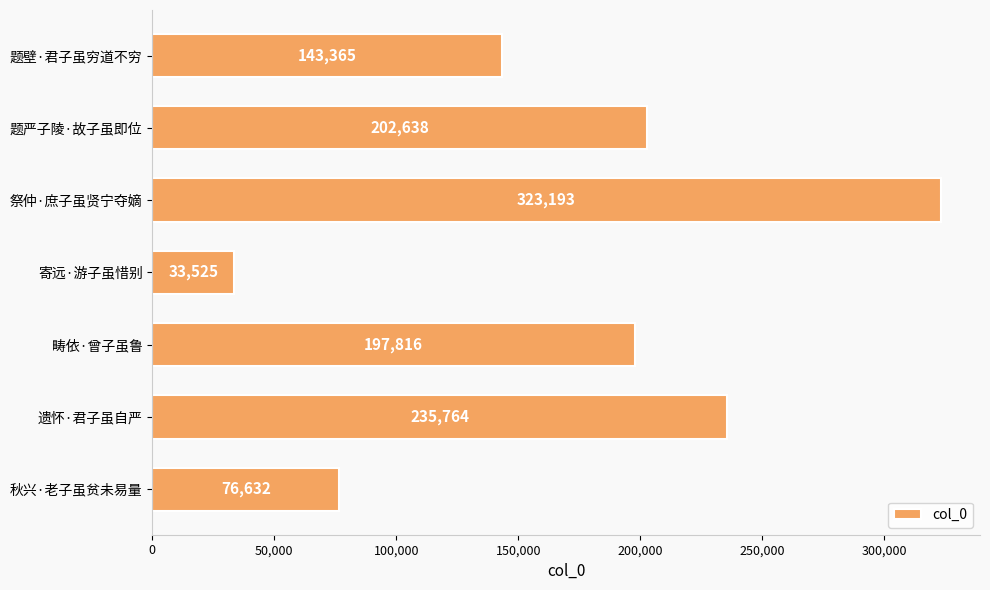

List the labels in order of value, smallest first.

寄远·游子虽惜别, 秋兴·老子虽贫未易量, 题壁·君子虽穷道不穷, 畴依·曾子虽鲁, 题严子陵·故子虽即位, 遗怀·君子虽自严, 祭仲·庶子虽贤宁夺嫡